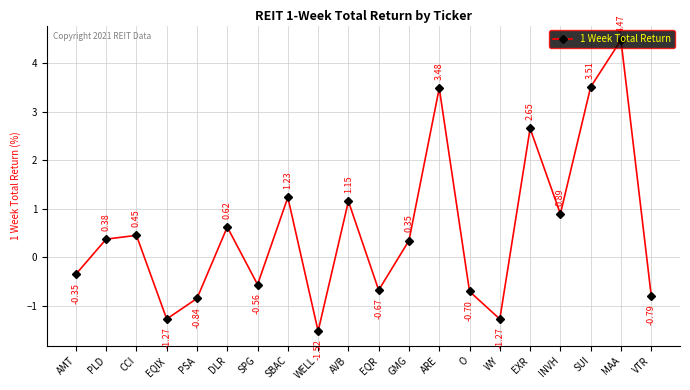

What is the change in value from O to INVH?

+1.6